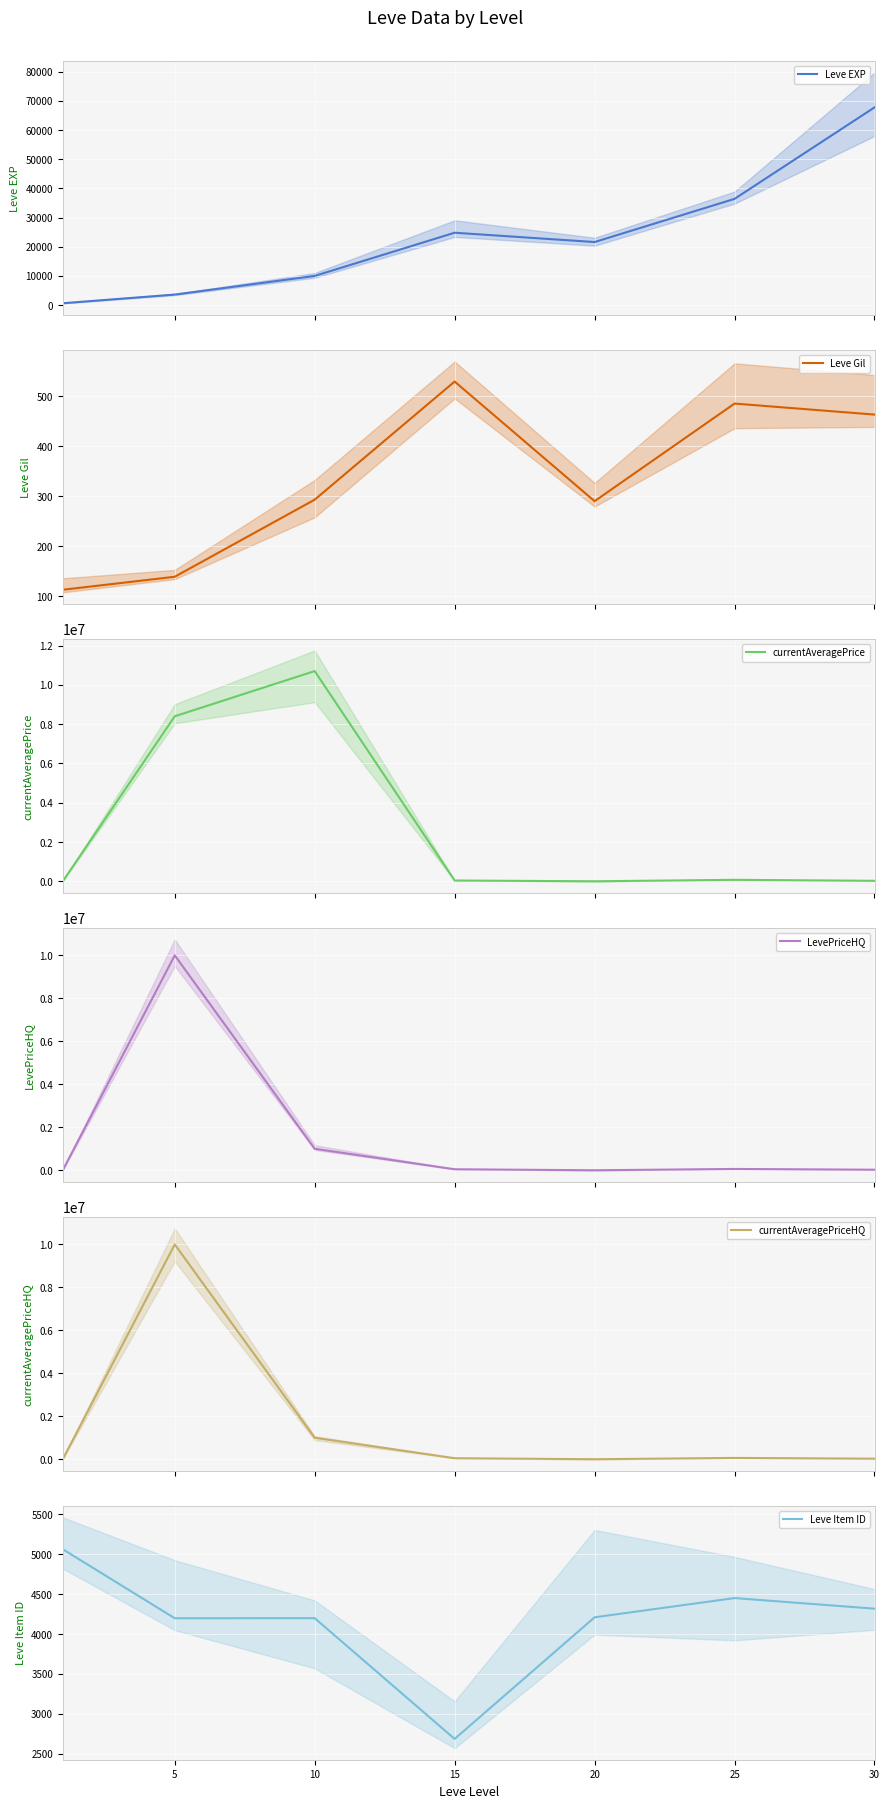

Where does the Leve EXP series first go above 21600?

15